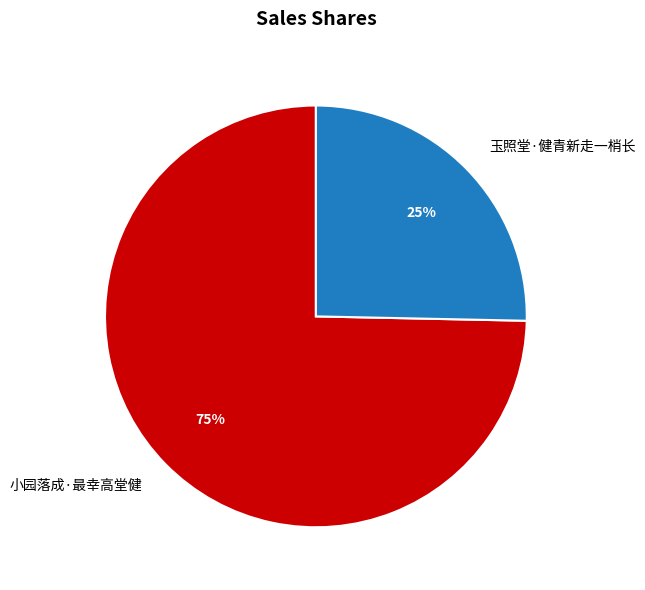

What is the ratio of the value at 玉照堂·健青新走一梢长 to the value at 小园落成·最幸高堂健?

0.3